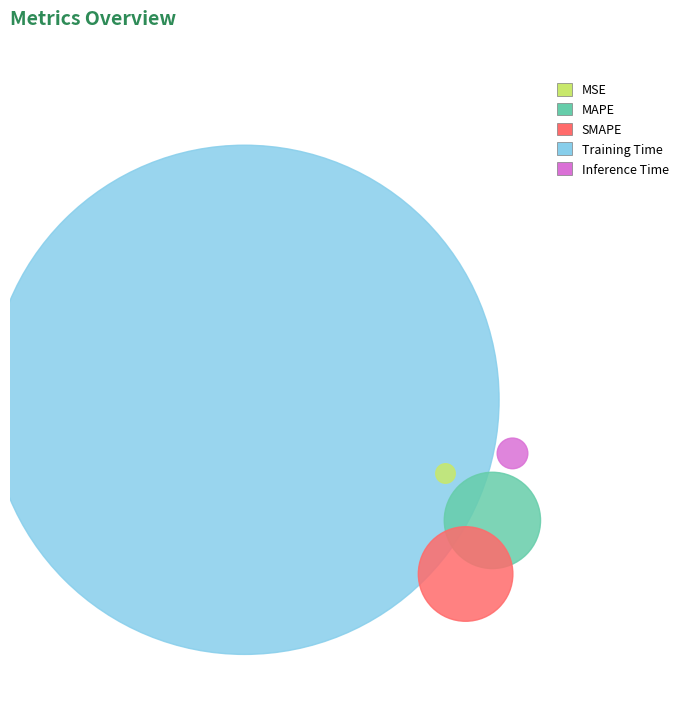

How many segments does this pie chart have?

5